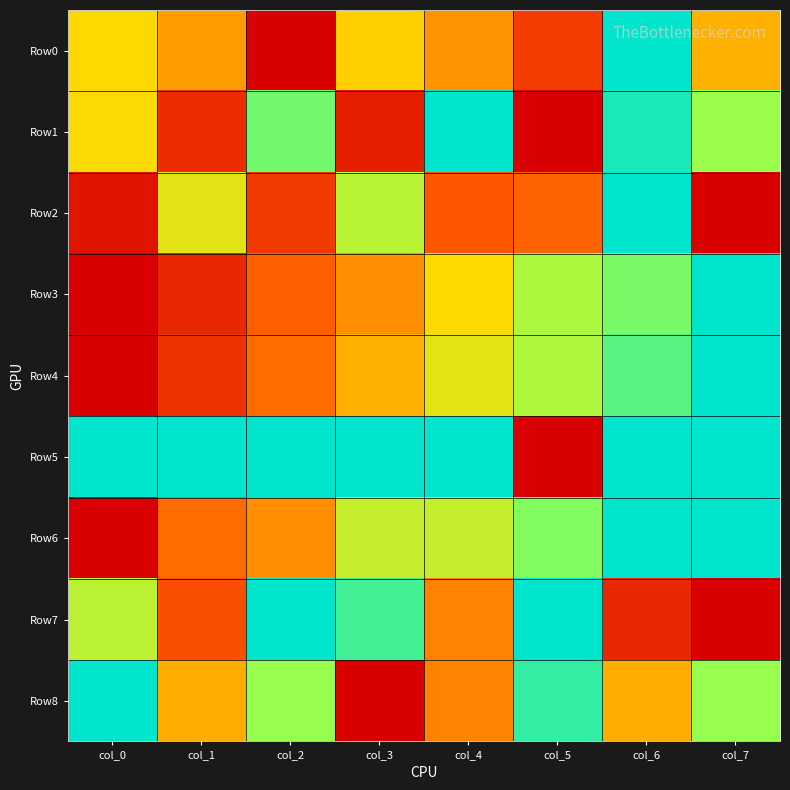

Reading left to right, list all the values displayed in this chart.

Row0: col_0=0.5	col_1=0.4	col_2=0.0	col_3=0.5	col_4=0.4	col_5=0.2	col_6=1.0	col_7=0.4
Row1: col_0=0.5	col_1=0.1	col_2=0.8	col_3=0.1	col_4=1.0	col_5=0.0	col_6=1.0	col_7=0.7
Row2: col_0=0.1	col_1=0.6	col_2=0.2	col_3=0.7	col_4=0.2	col_5=0.3	col_6=1.0	col_7=0.0
Row3: col_0=0.0	col_1=0.1	col_2=0.3	col_3=0.4	col_4=0.5	col_5=0.7	col_6=0.8	col_7=1.0
Row4: col_0=0.0	col_1=0.1	col_2=0.3	col_3=0.4	col_4=0.6	col_5=0.7	col_6=0.9	col_7=1.0
Row5: col_0=1.0	col_1=1.0	col_2=1.0	col_3=1.0	col_4=1.0	col_5=0.0	col_6=1.0	col_7=1.0
Row6: col_0=0.0	col_1=0.3	col_2=0.4	col_3=0.6	col_4=0.6	col_5=0.8	col_6=1.0	col_7=1.0
Row7: col_0=0.7	col_1=0.2	col_2=1.0	col_3=0.9	col_4=0.3	col_5=1.0	col_6=0.1	col_7=0.0
Row8: col_0=1.0	col_1=0.4	col_2=0.8	col_3=0.0	col_4=0.3	col_5=0.9	col_6=0.4	col_7=0.8